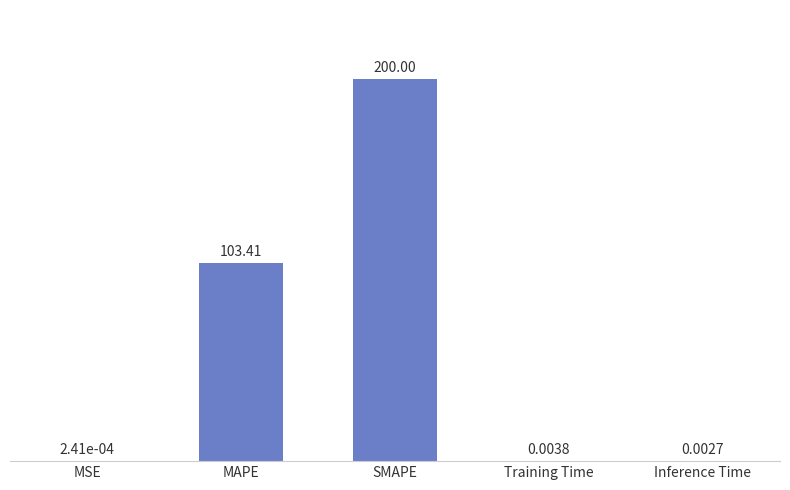

What is the maximum value shown in the chart?

200.0